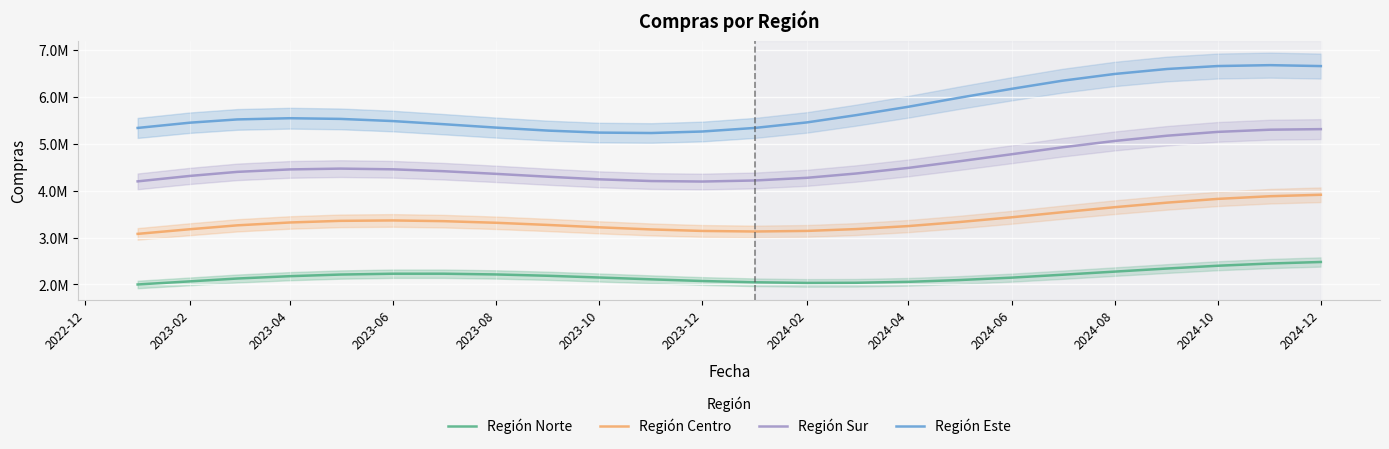

In Región Sur, how many points are higher than both neighbors (excluding endpoints)?

1